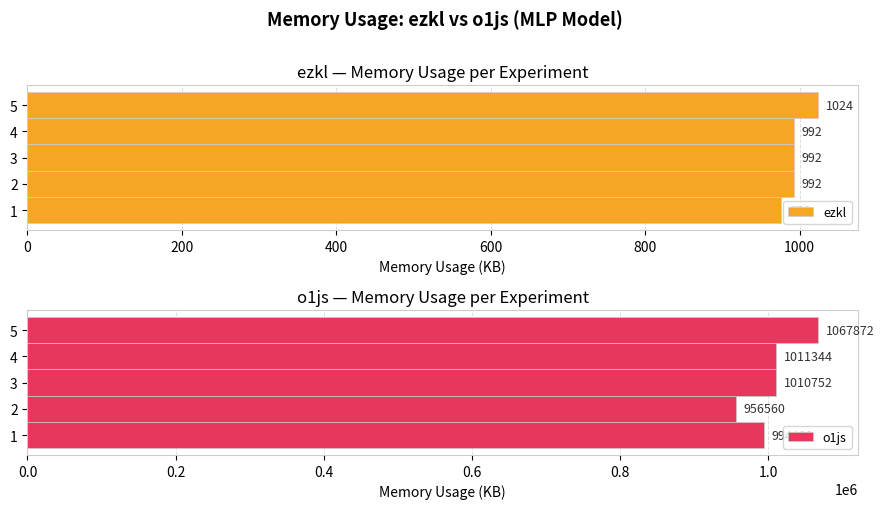

True or false: o1js has a value of 994400 at 1.

True